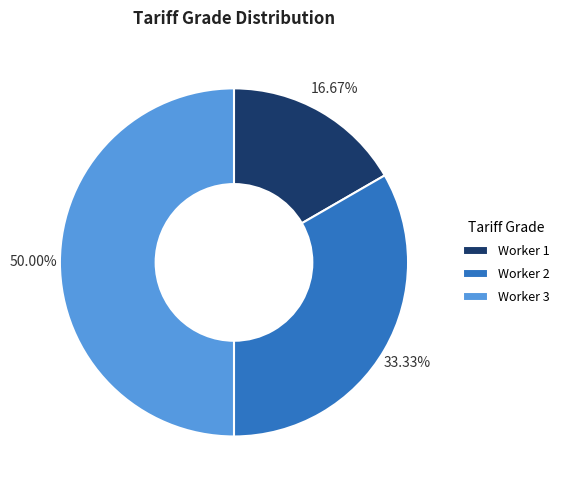

What is the ratio of the value at Worker 1 to the value at Worker 2?

0.5